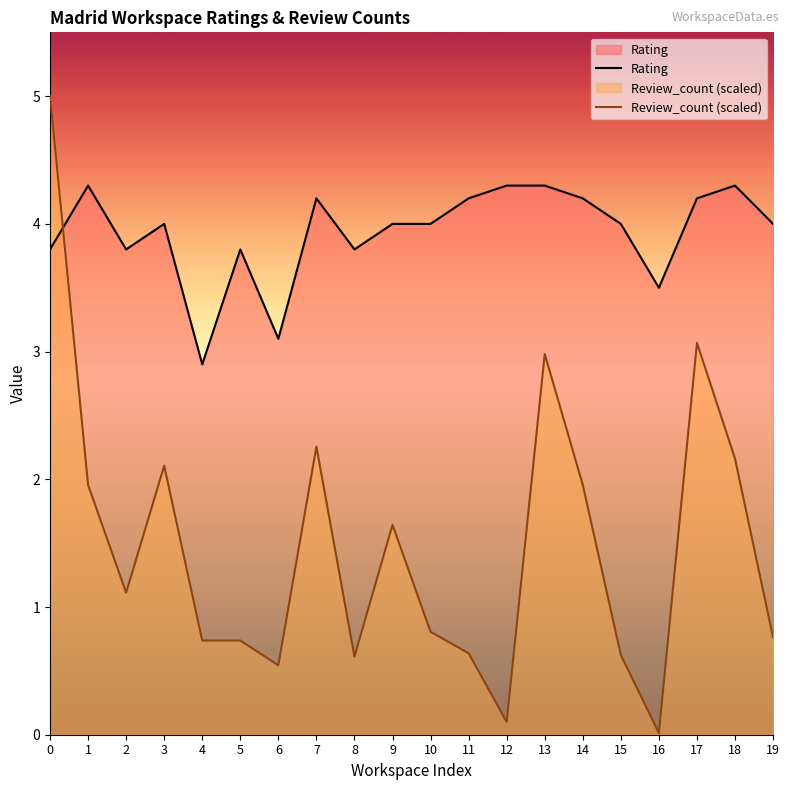

What is the difference between the maximum and minimum values in the Rating series?

1.4